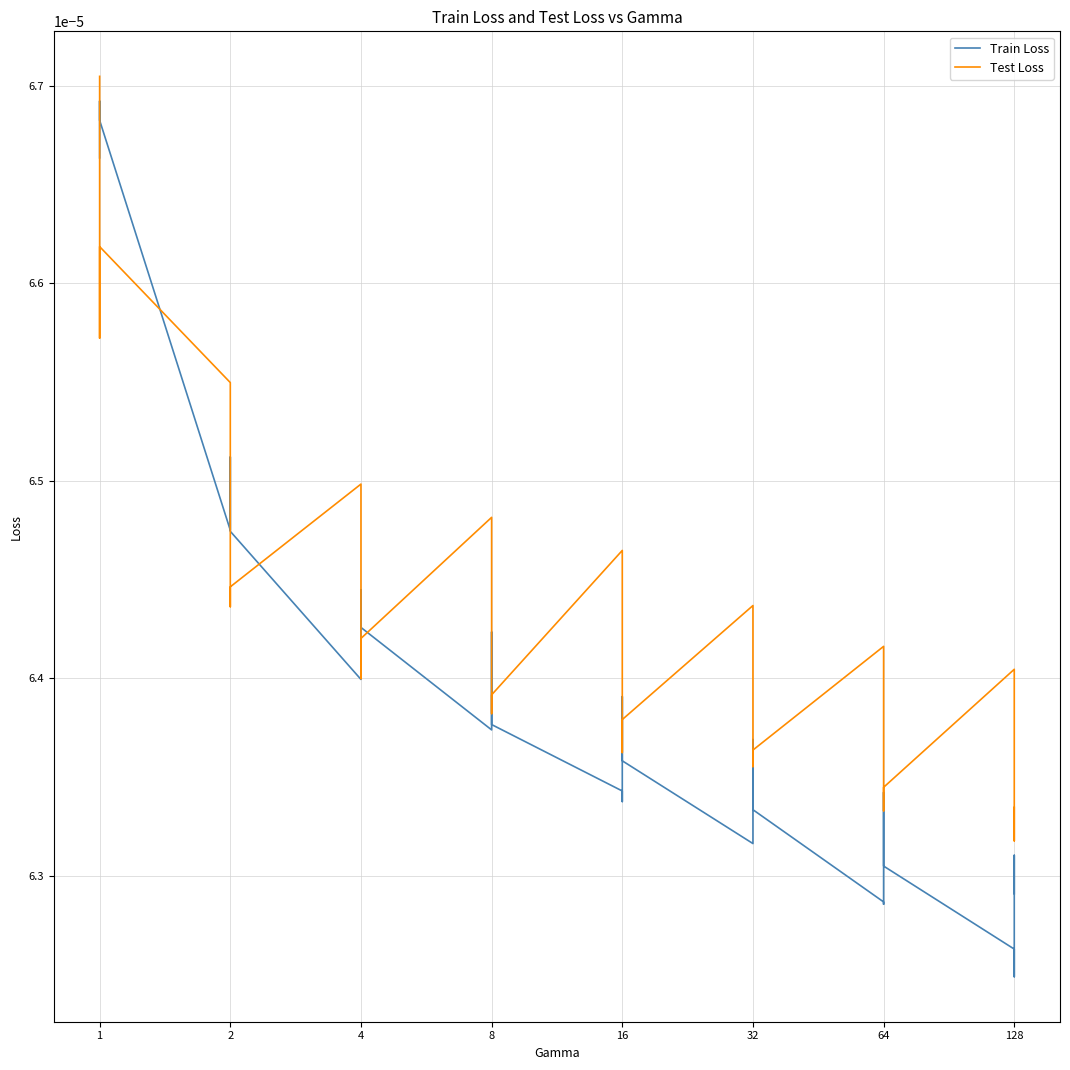

Which series changed the most between 4 and 32?

Train Loss